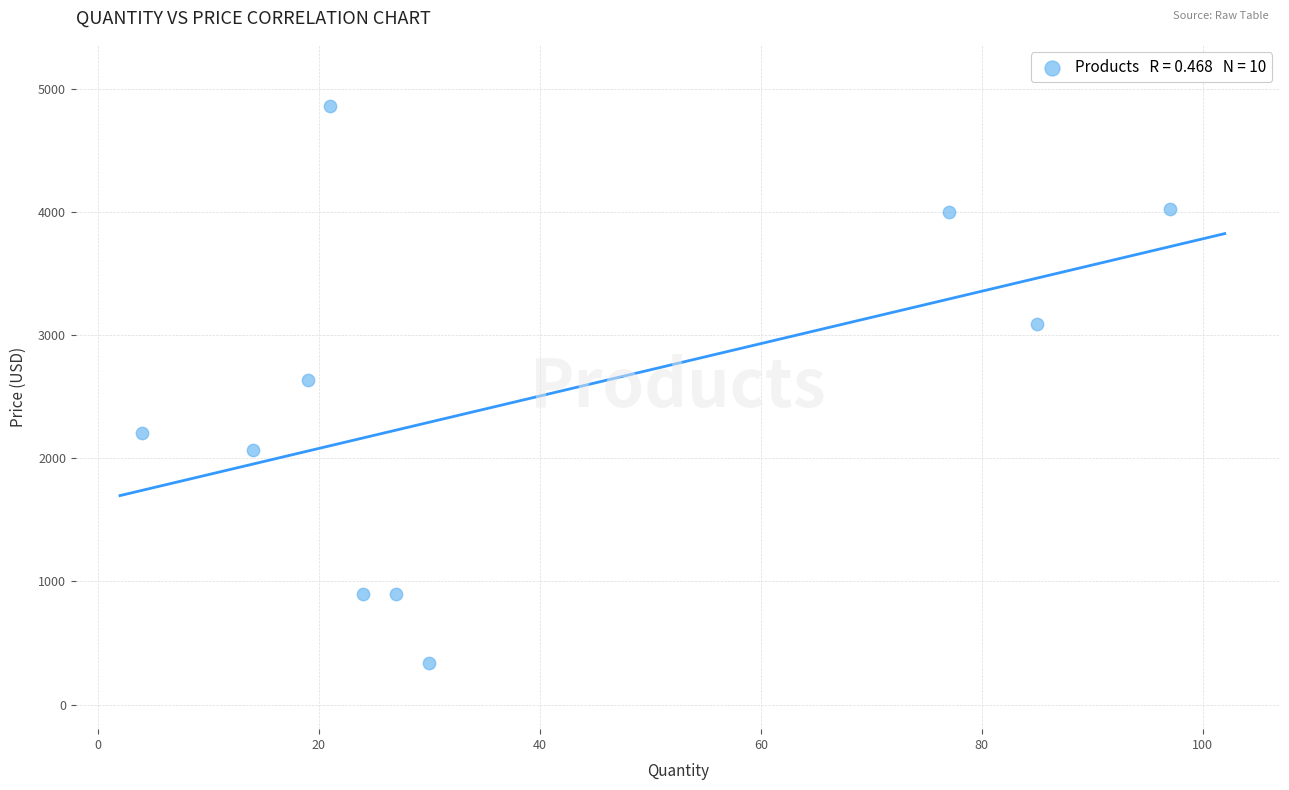

What is the range of X values (max minus min)?

93.0